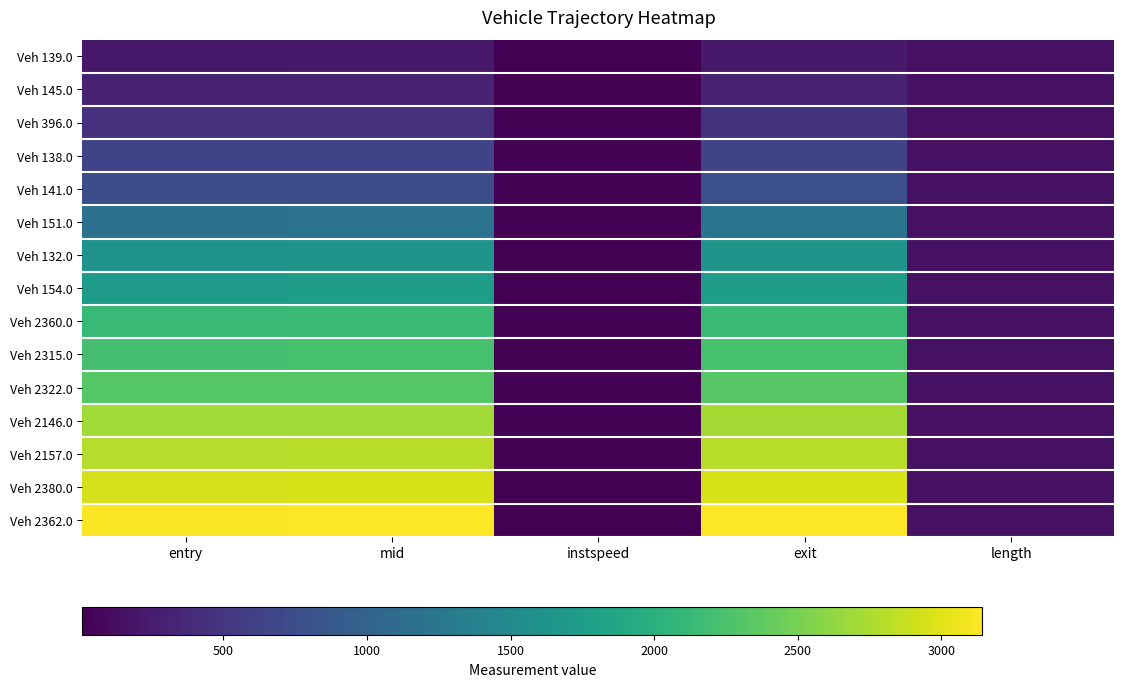

What is the maximum value shown in the chart?

3143.3